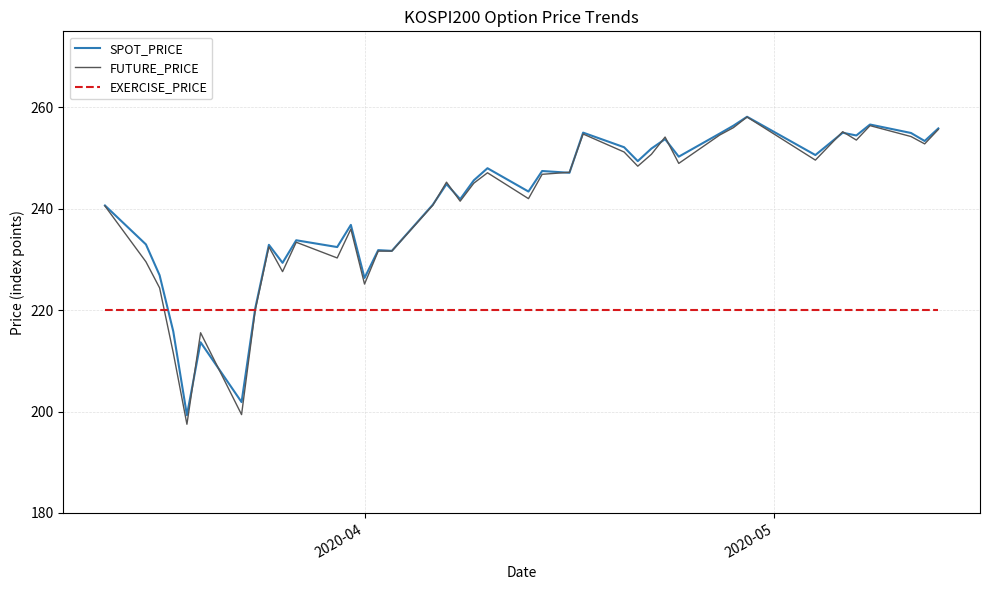

What are all the series names shown in the legend?

SPOT_PRICE, FUTURE_PRICE, EXERCISE_PRICE